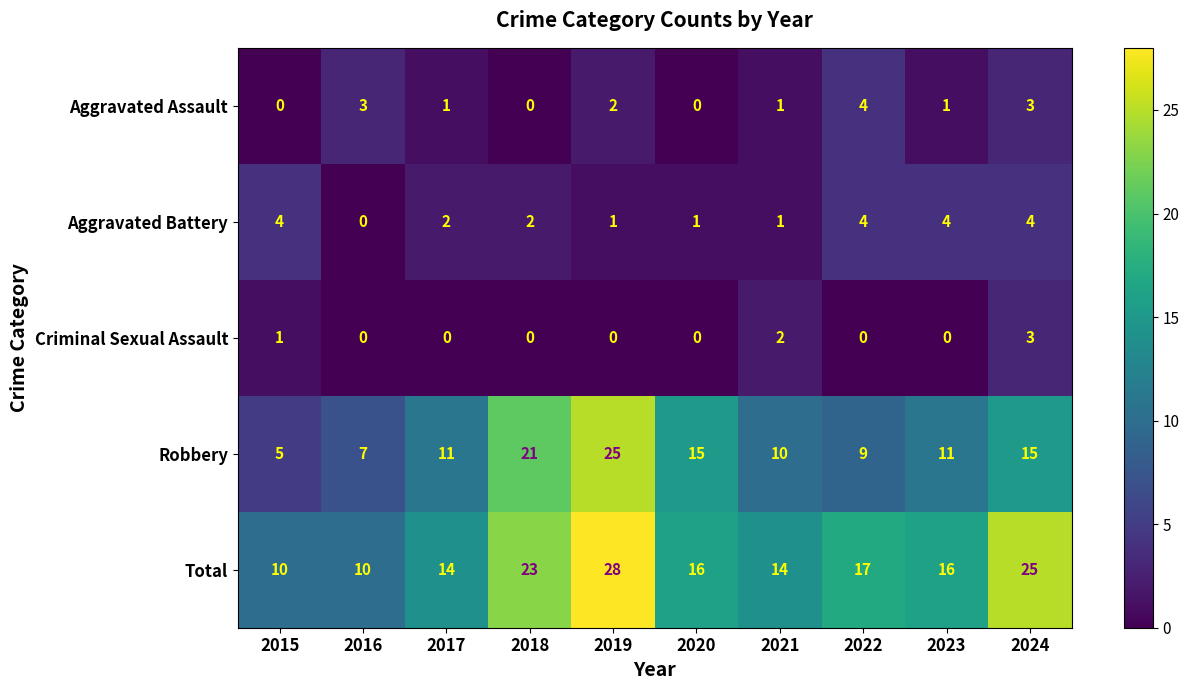

True or false: Aggravated Battery has a value of 2 at 2020.

False